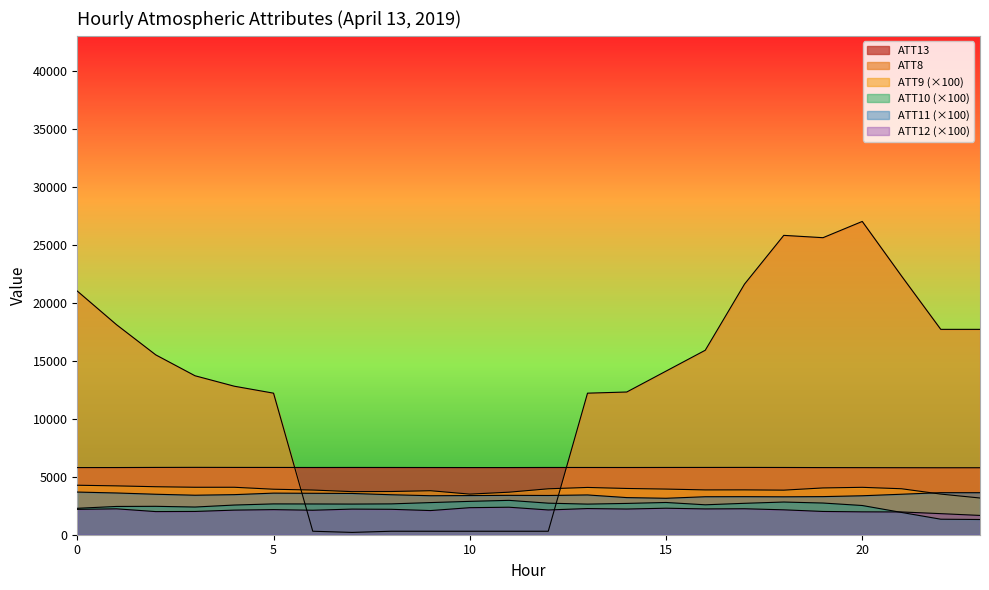

How many lines are shown in the chart?

6